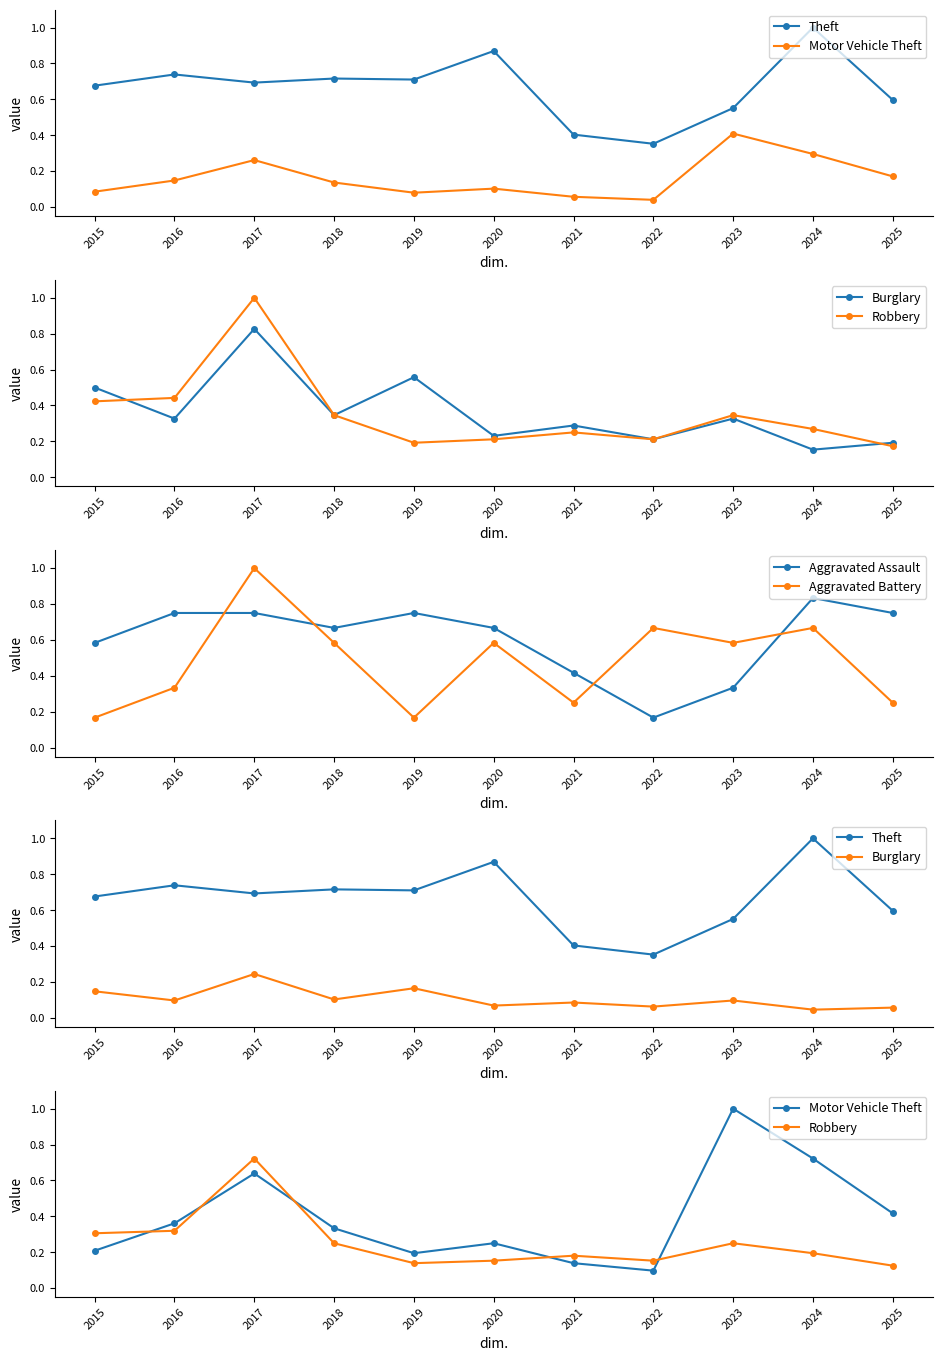

What is the value of the Robbery point at the 3rd from the left?

0.7